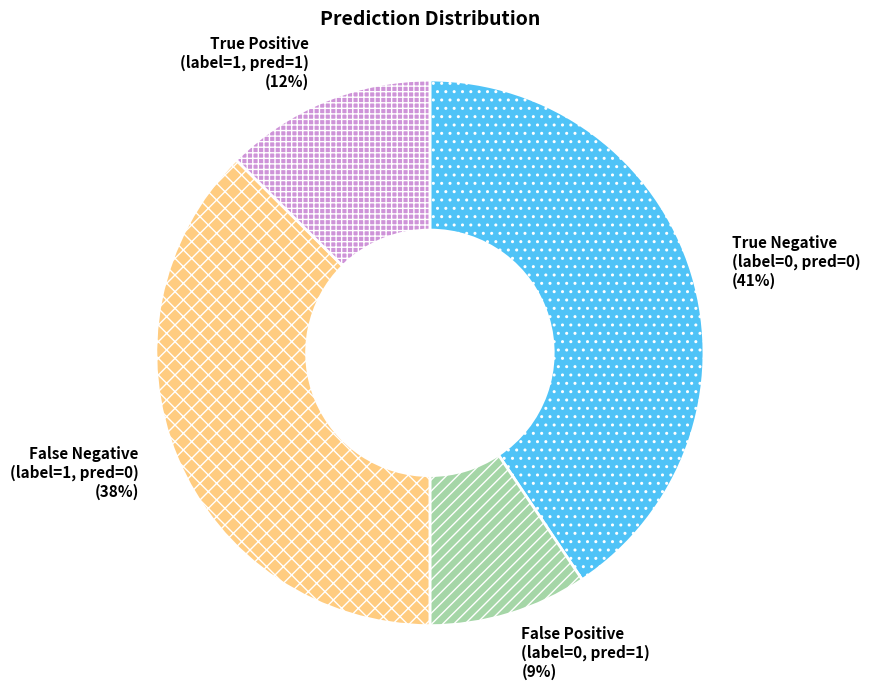

To the nearest percent, what is the average slice percentage?

25%